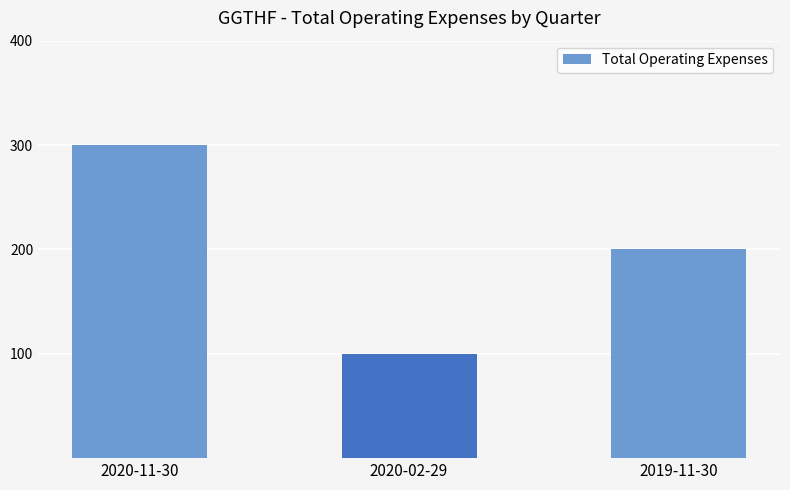

Reading left to right, transcribe all the data shown in this chart.

300	100	200